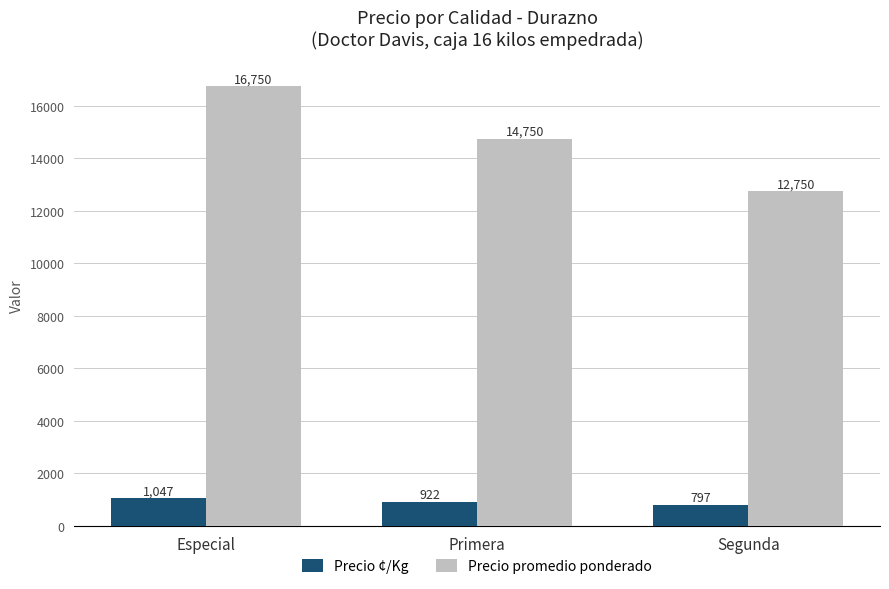

How many Precio promedio ponderado values are between 12750 and 16750?

3